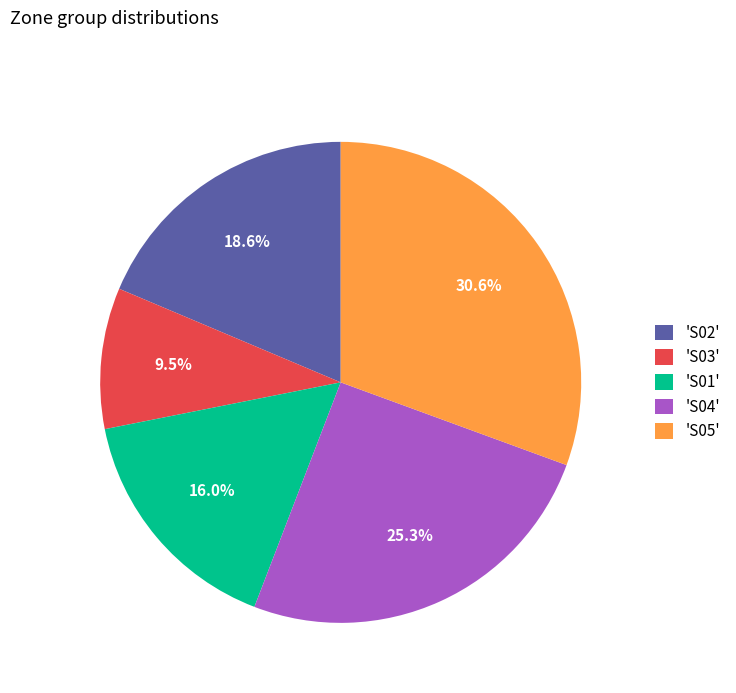

Which slice is the largest?

'S05'